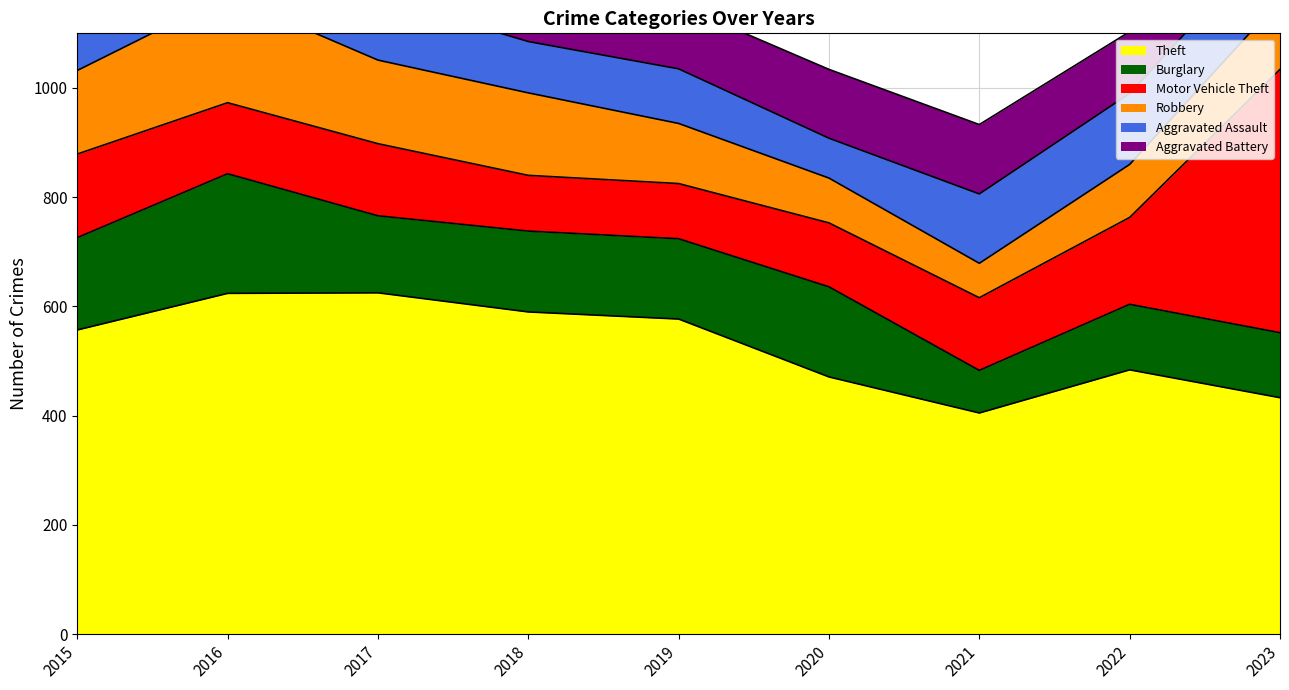

What is the average value of the Burglary series?

145